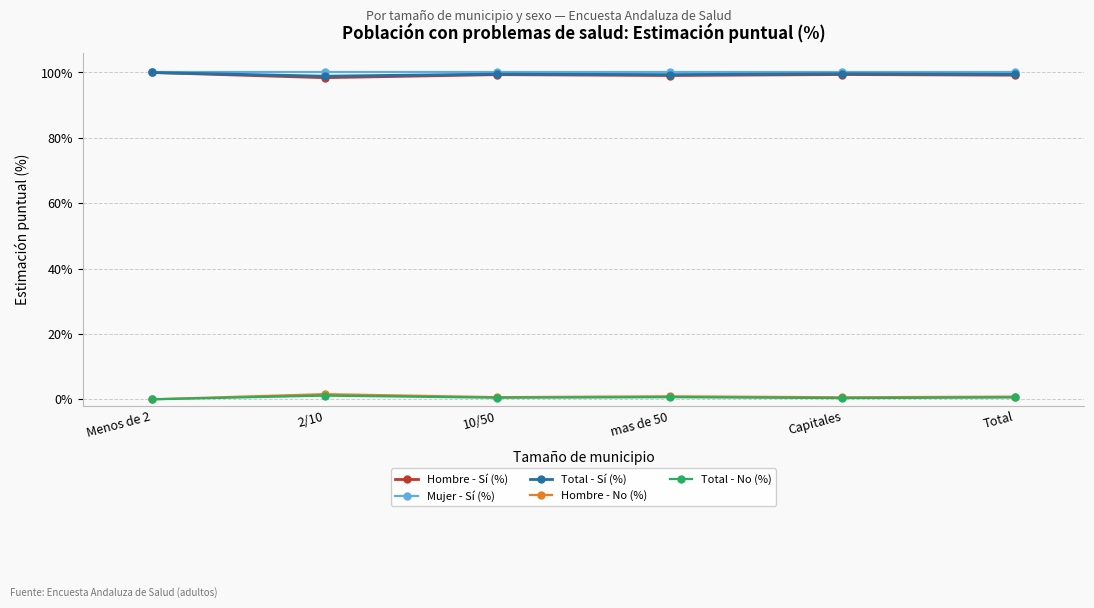

Is the value of Hombre - Sí (%) at Menos de 2 greater than the value of Total - No (%) at mas de 50?

Yes